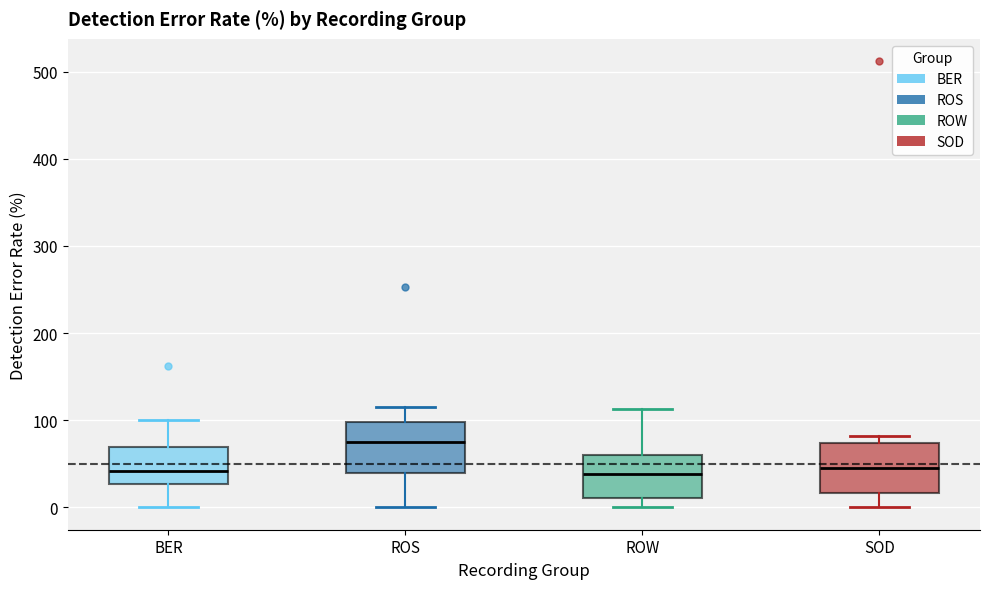

Where does the upper whisker of the box for BER end on the y-axis? The values are not printed on the chart, so give them approximately, as read against the axis.

100